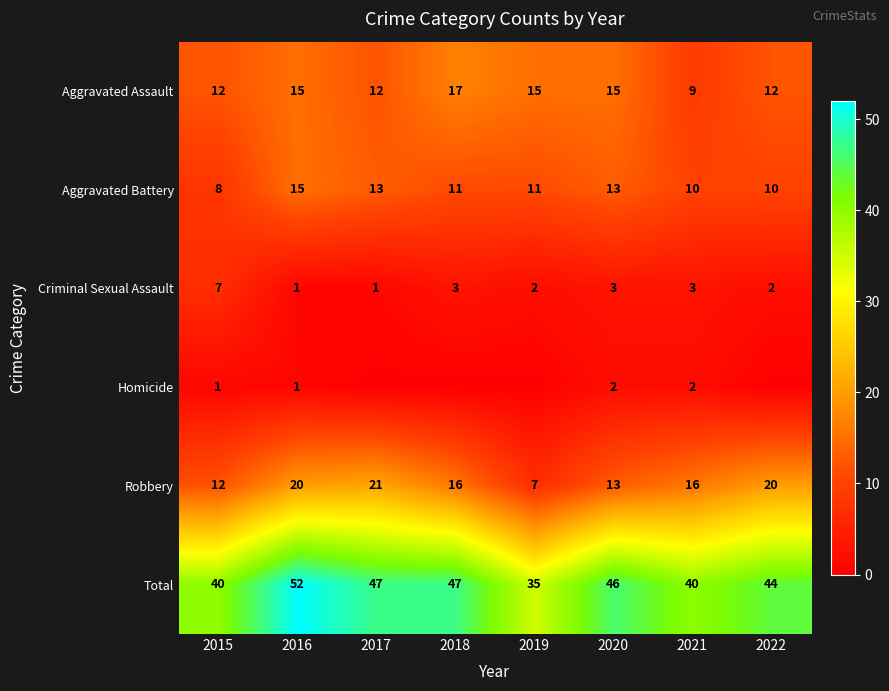

Is the value of Aggravated Assault at 2015 greater than the value of Robbery at 2017?

No